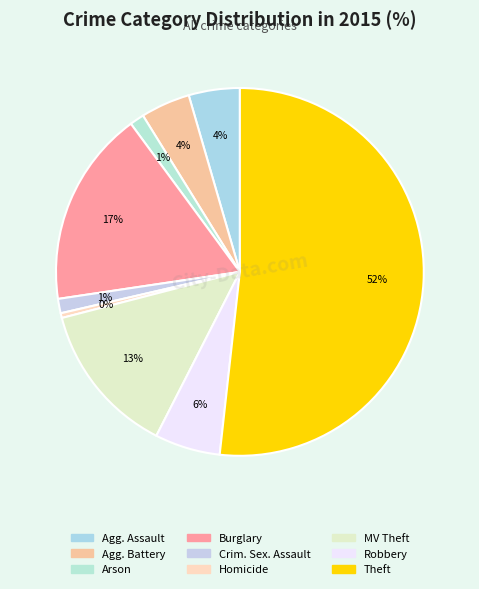

How many segments does this pie chart have?

9